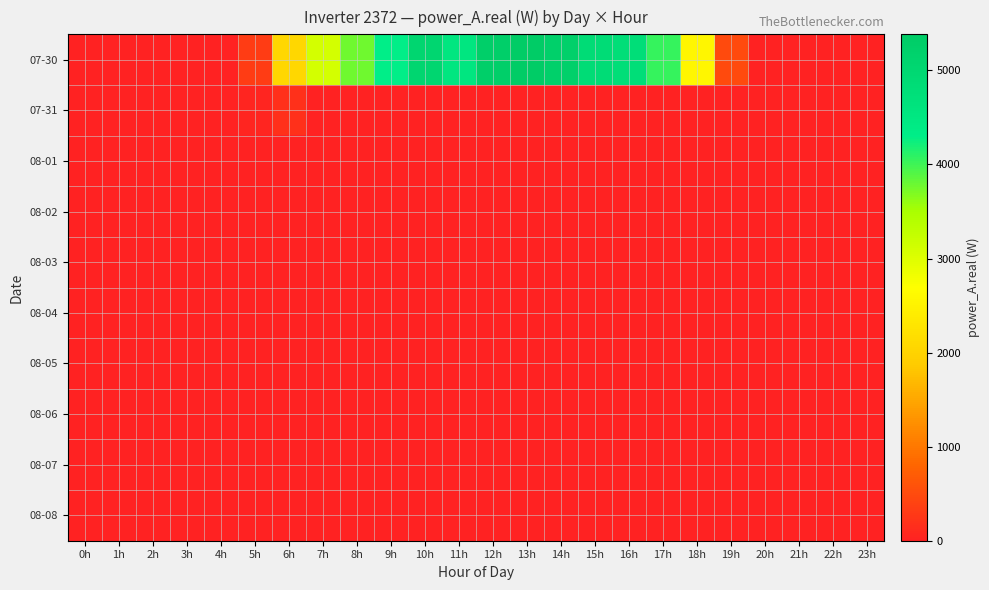

Which series has the widest spread of values?

07-30